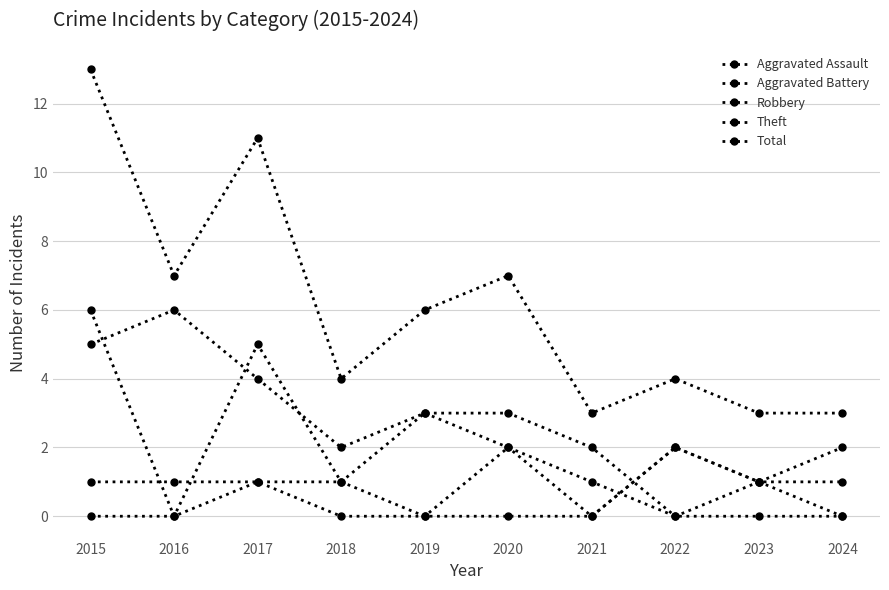

How many series are shown in this chart?

5